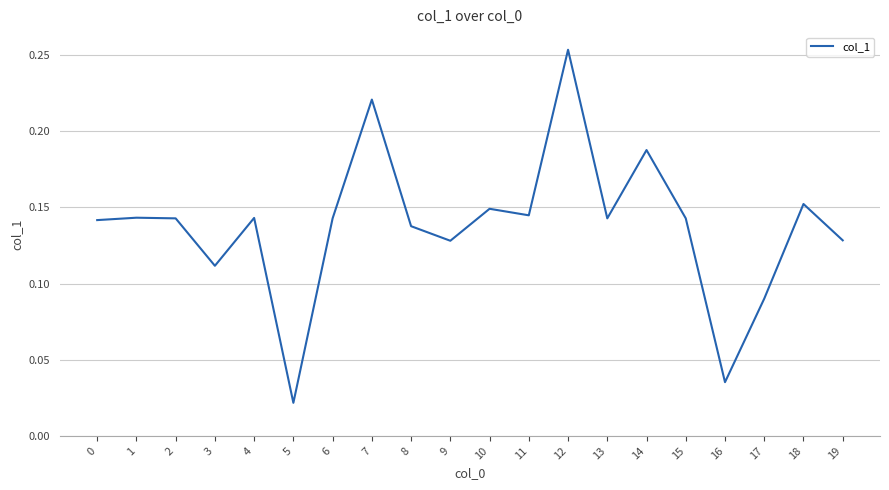

Where is the data nearest to the value 0?

5